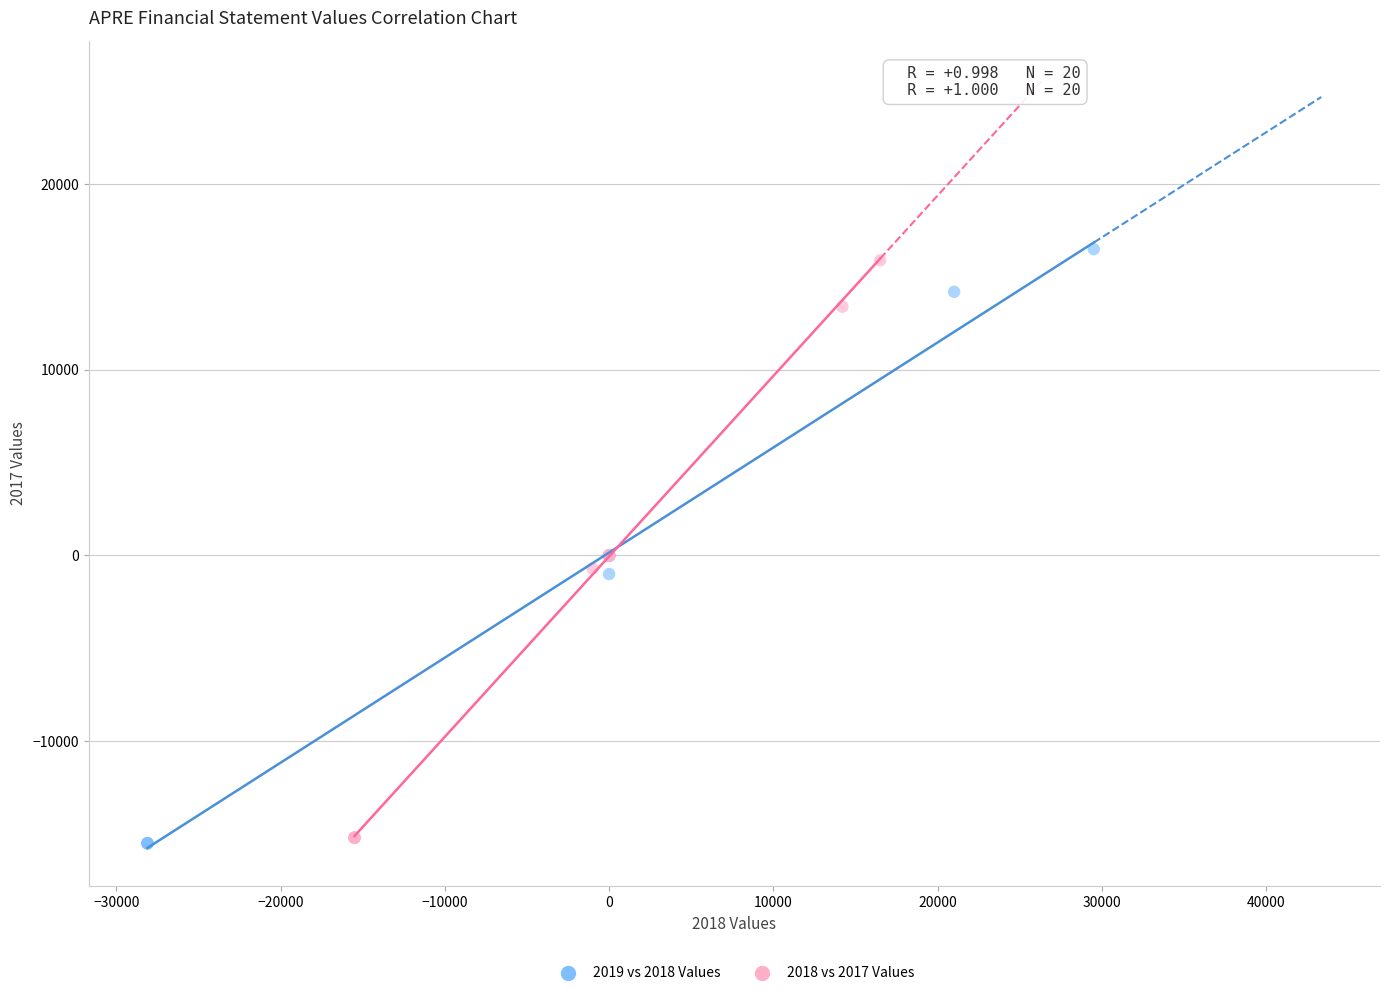

Which series has the largest Y range (max minus min)?

2019 vs 2018 Values